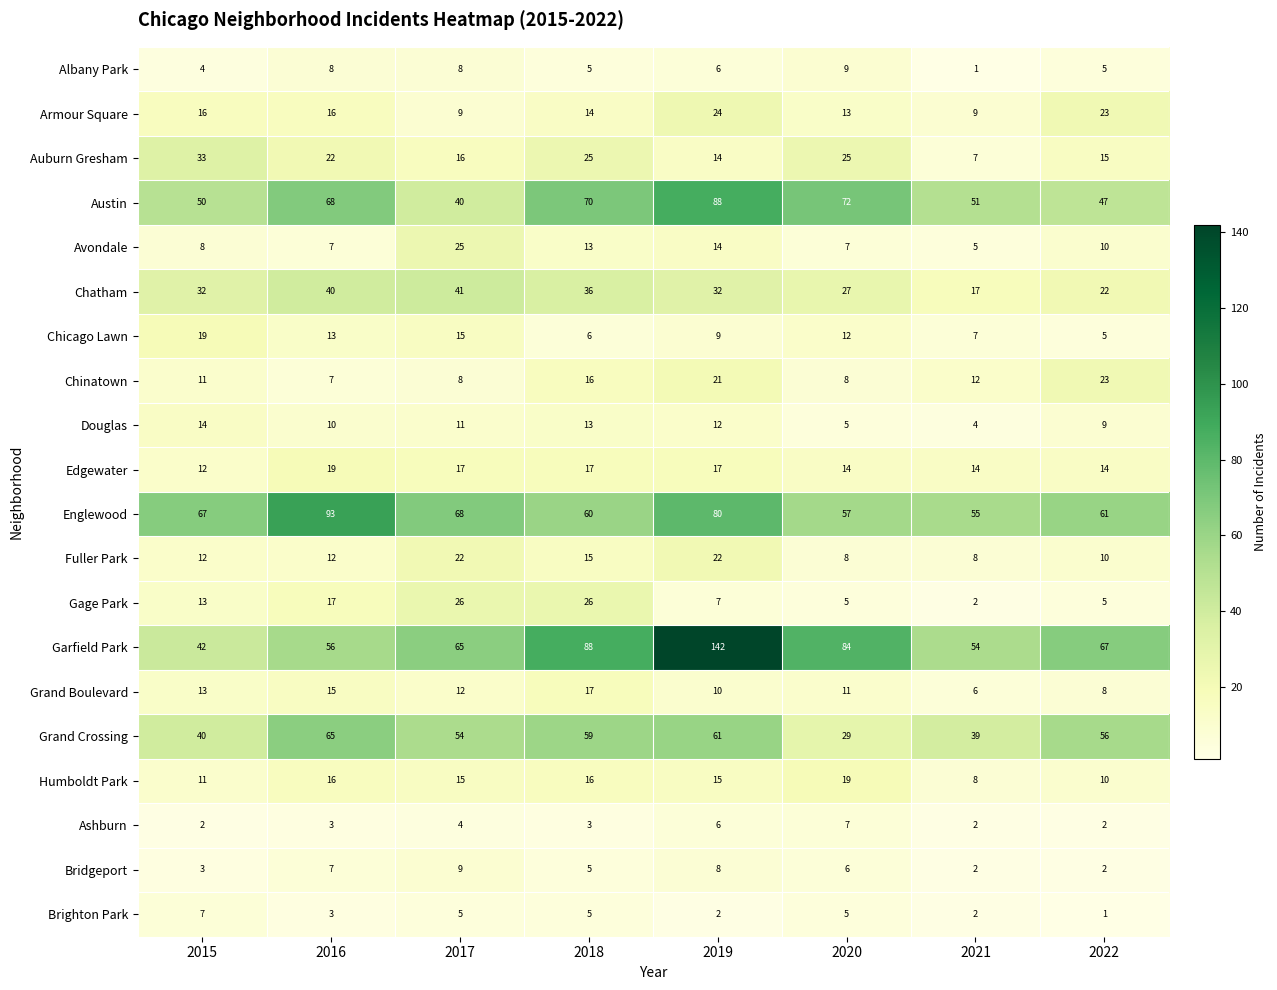

True or false: Austin has a value of 68 at 2016.

True